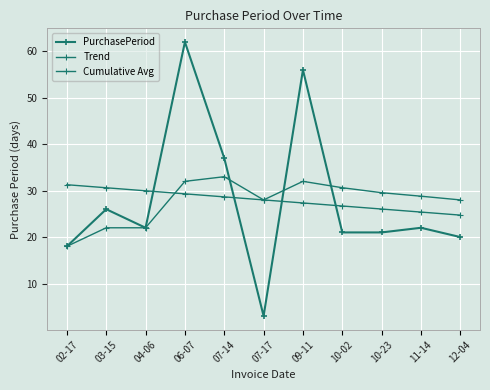

How many lines are shown in the chart?

3